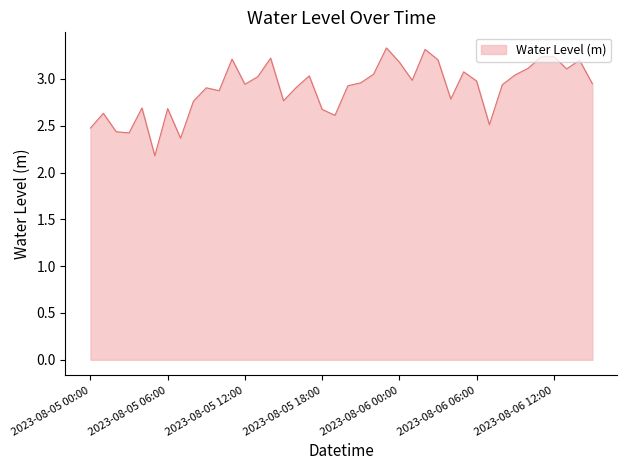

What is the maximum value shown in the chart?

3.3